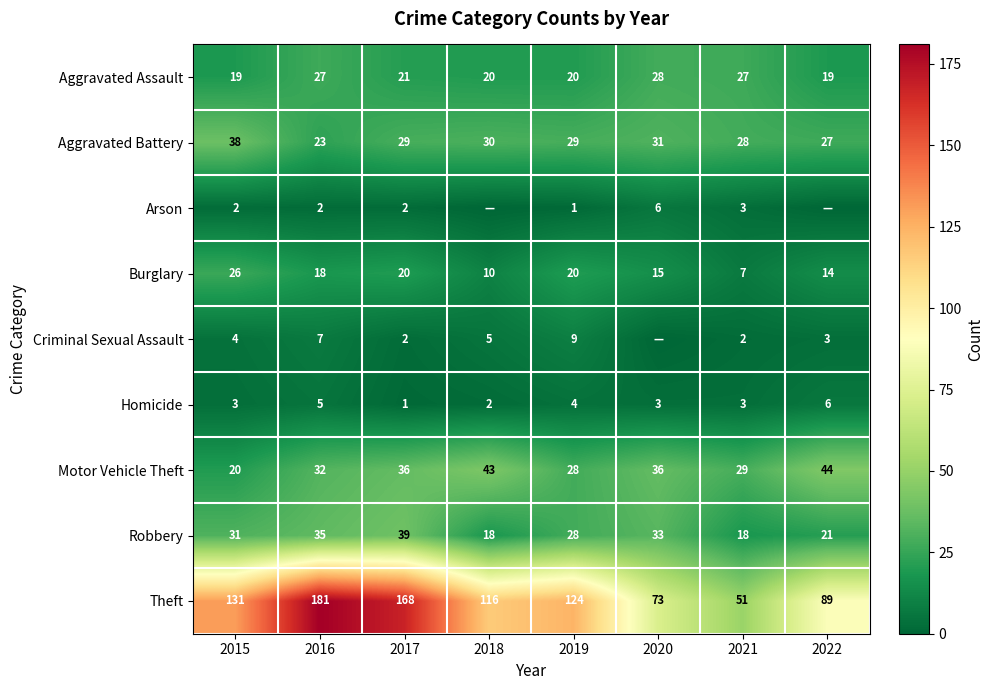

Between 2015 and 2021, which series saw the biggest shift?

Theft